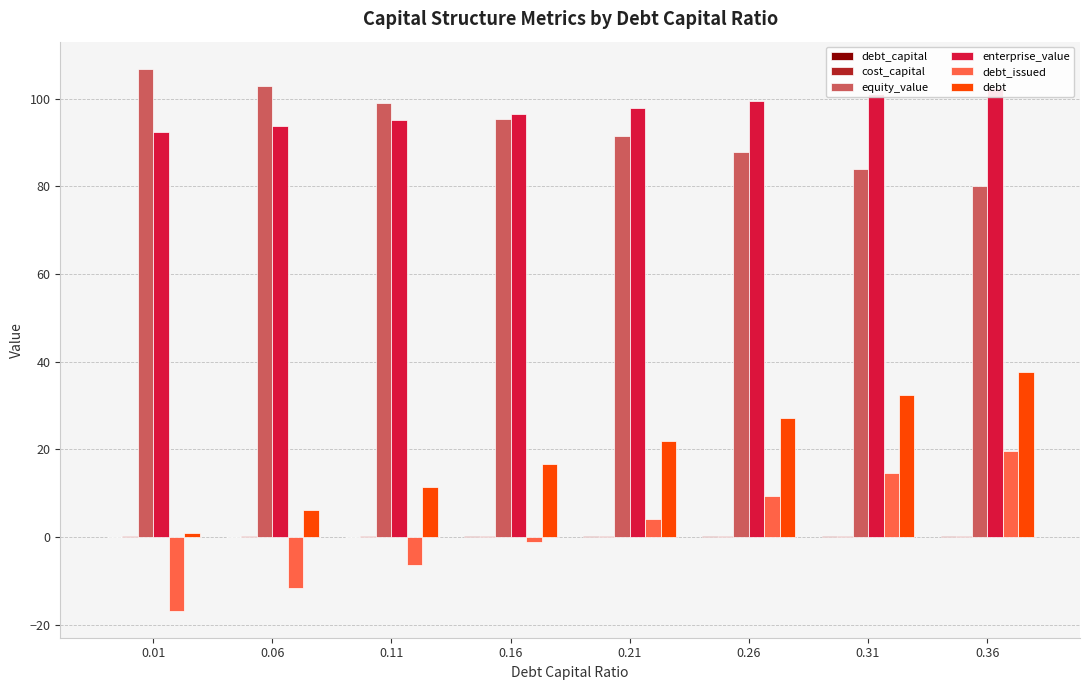

At which label is equity_value closest to 93?

0.21